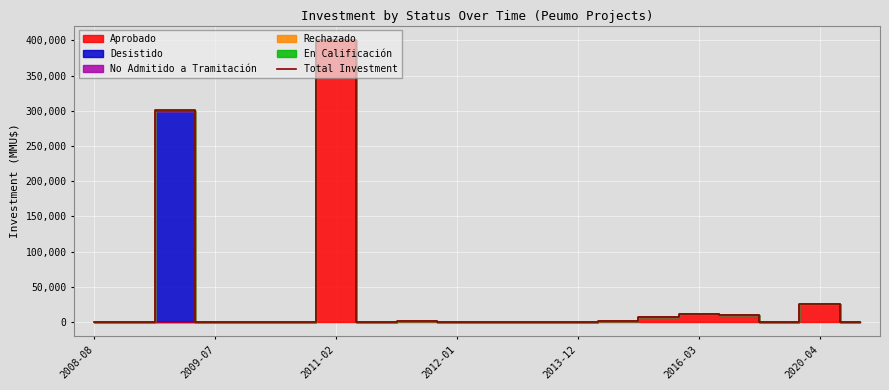

What is the highest value of the Total Investment series?

400950